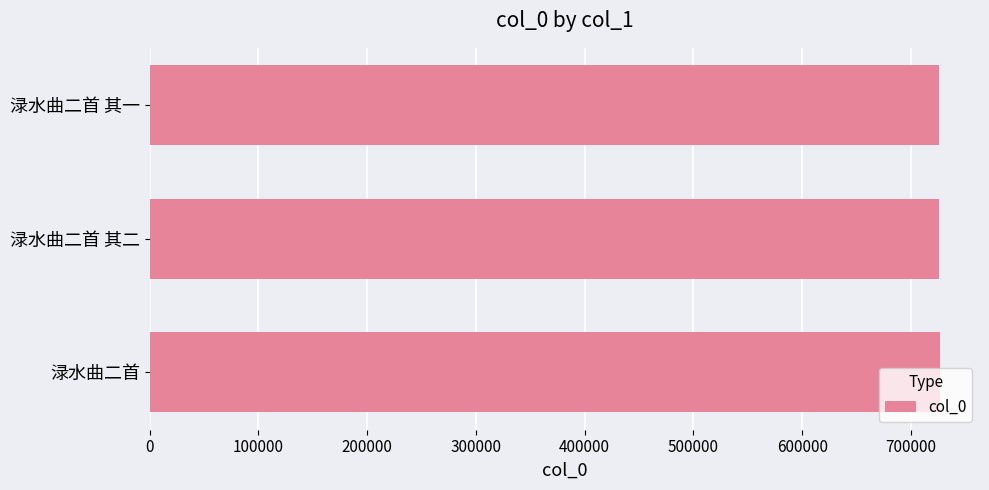

What is the maximum value shown in the chart?

727155